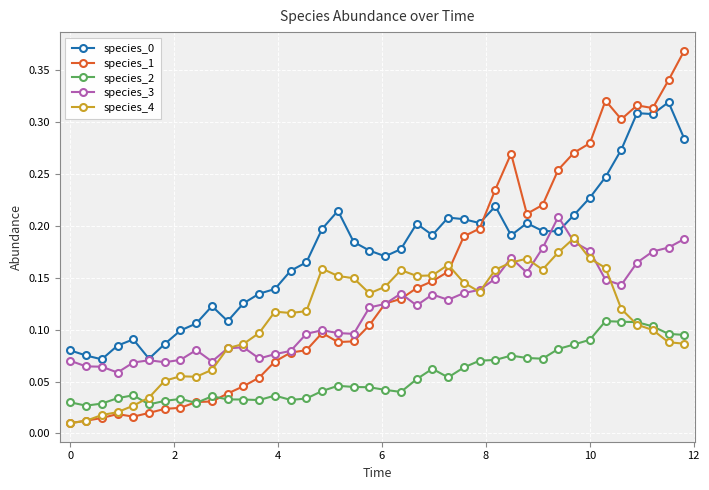

Count the number of categories in the chart.

40